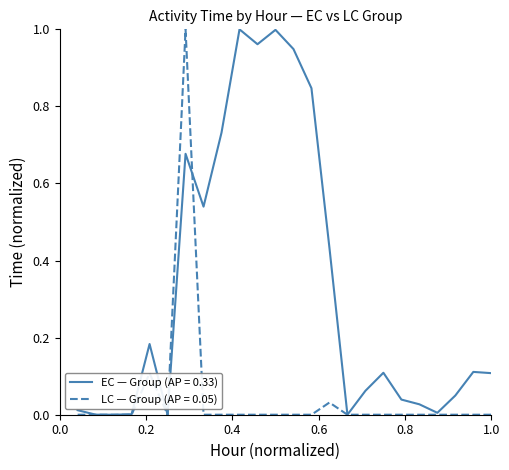

Which series has the largest total across all categories?

EC — Group (AP = 0.33)